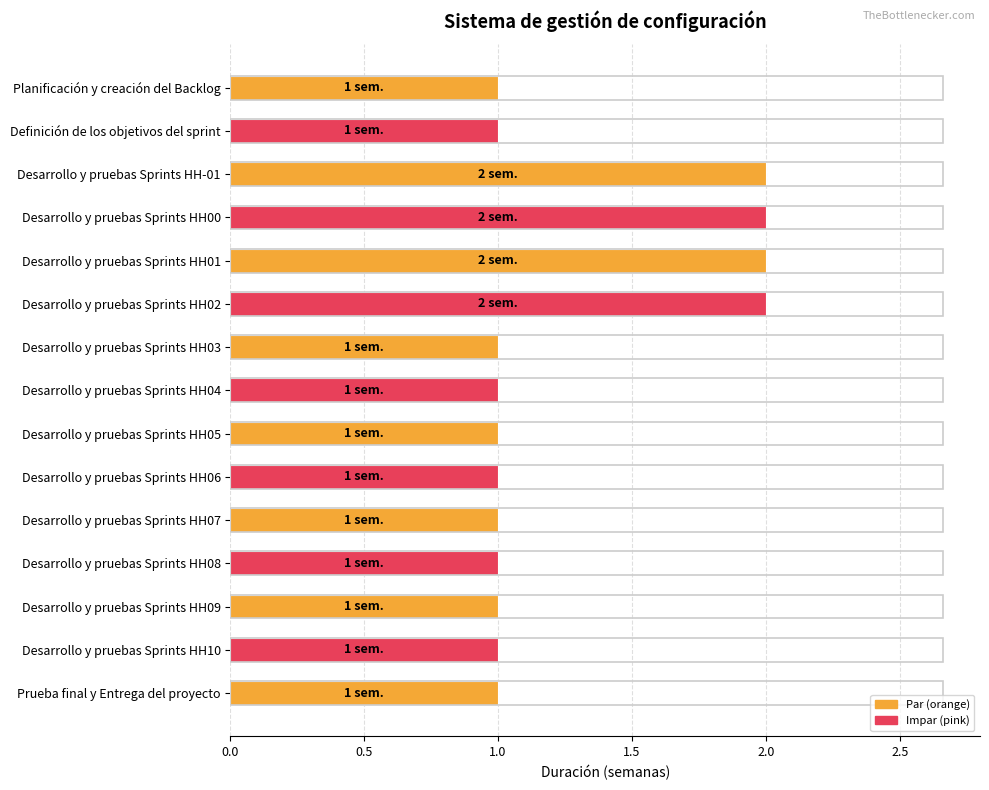

How many distinct data groups are displayed?

1